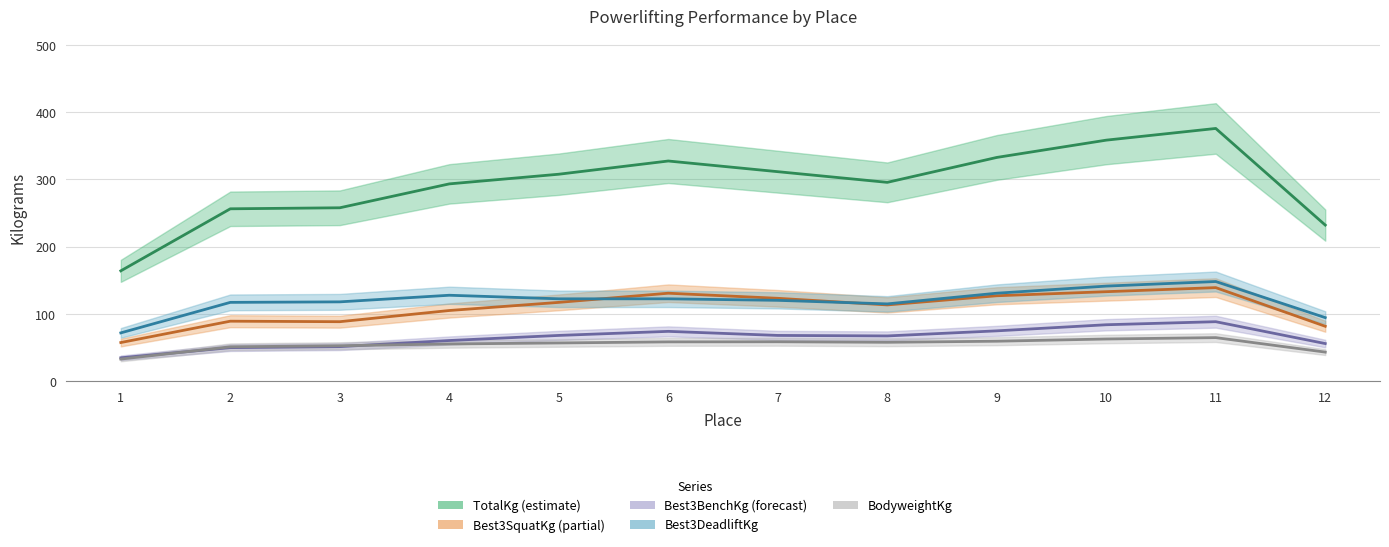

Does the chart have visible grid lines?

Yes